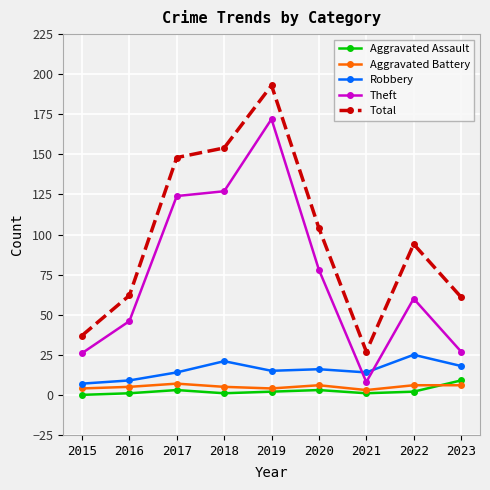

What is the sum of all Aggravated Assault values?

22